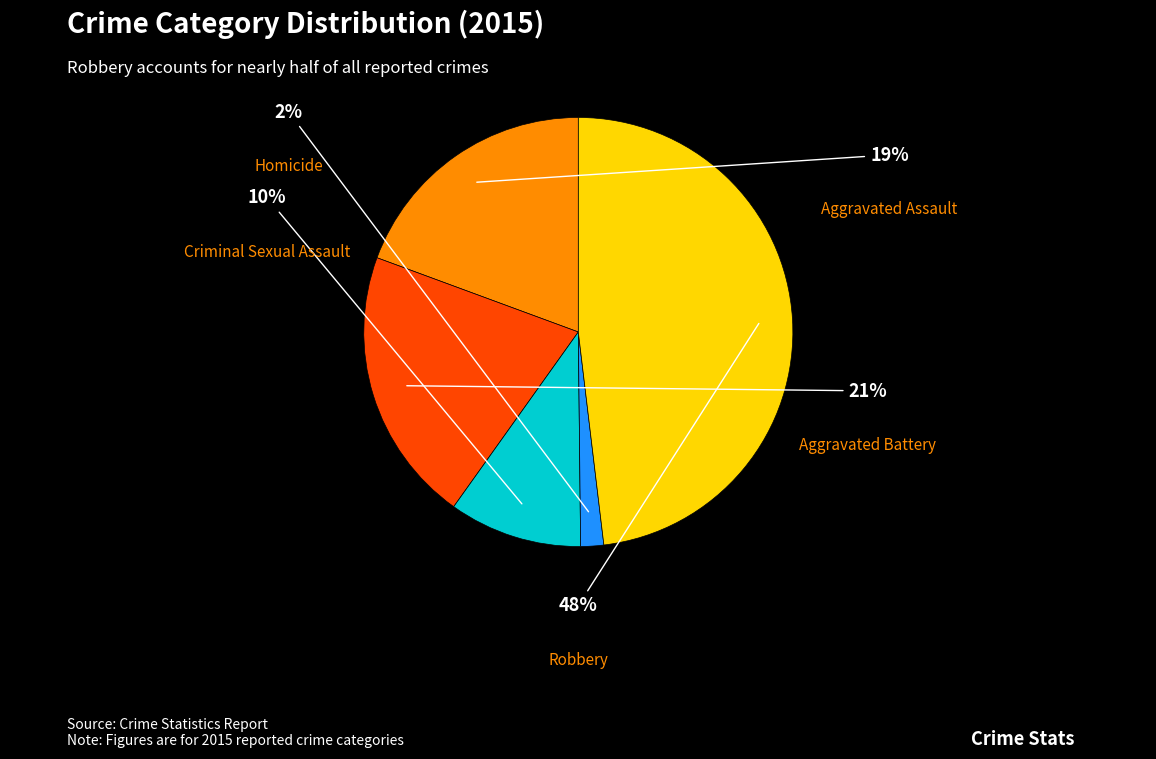

What is the ratio of the value at Robbery to the value at Aggravated Battery?

2.3